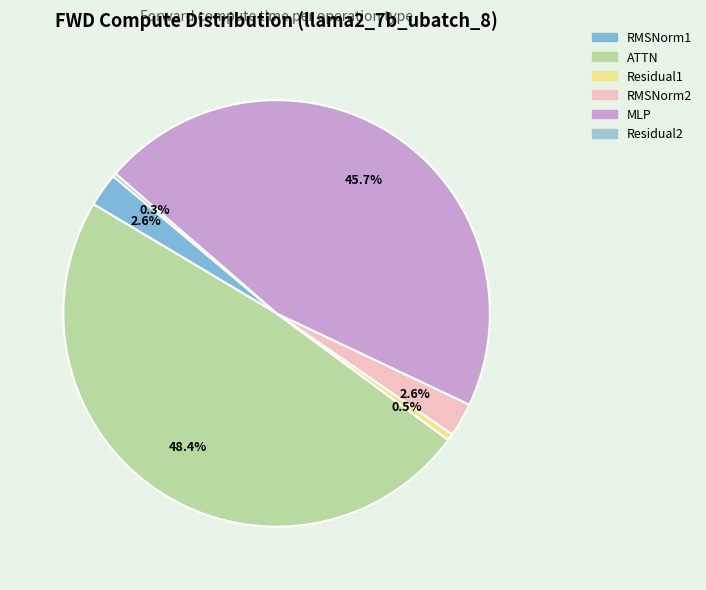

What percentage is NOT represented by ATTN?

51.6%